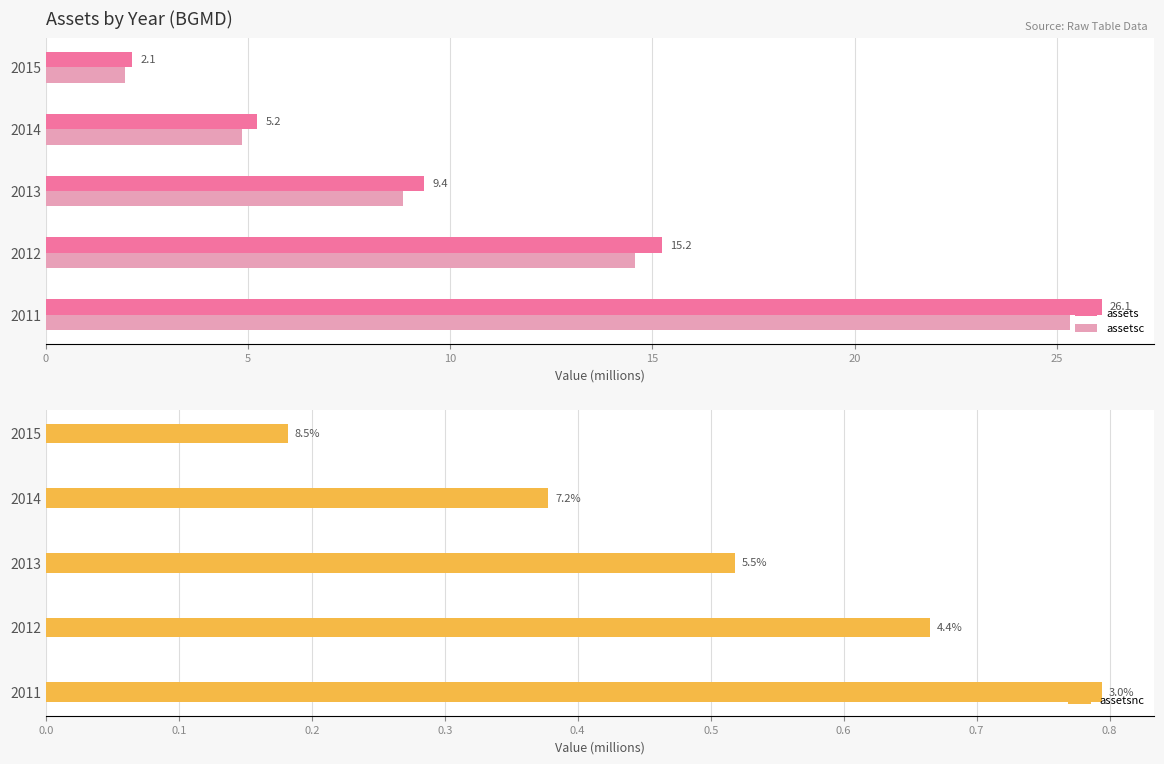

Read the assets value at 2012.

15.2